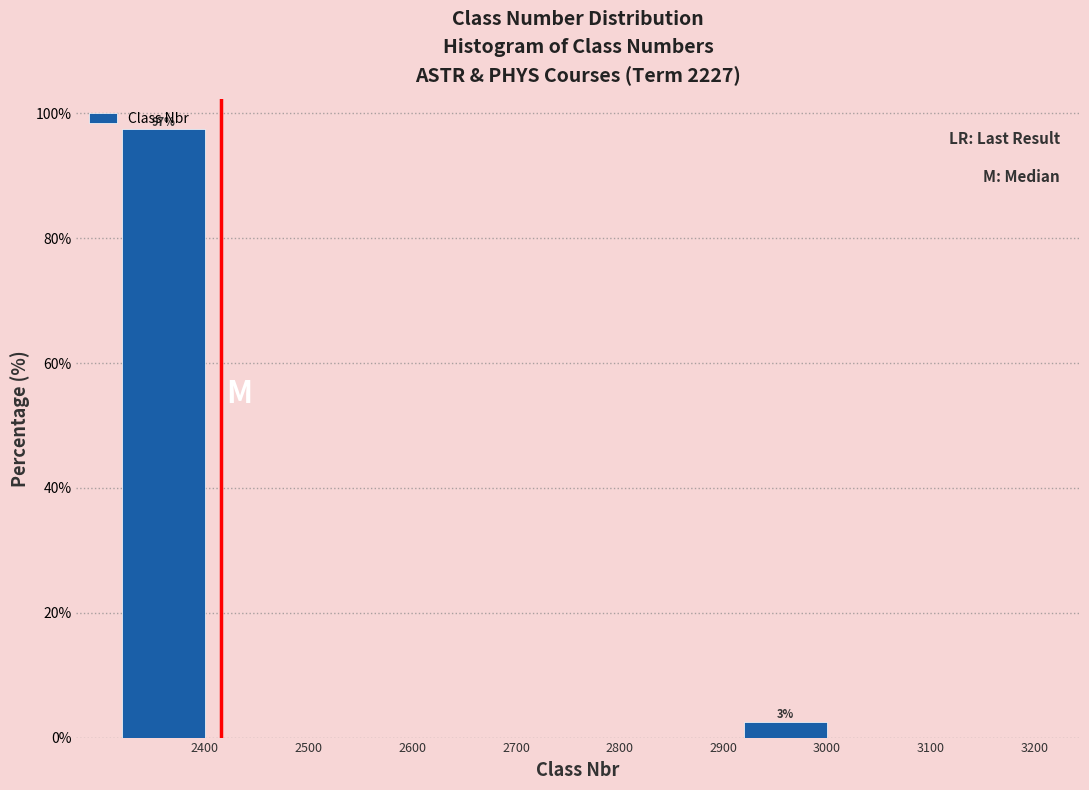

What is the change in value from 3000 to 3100?

-2.6